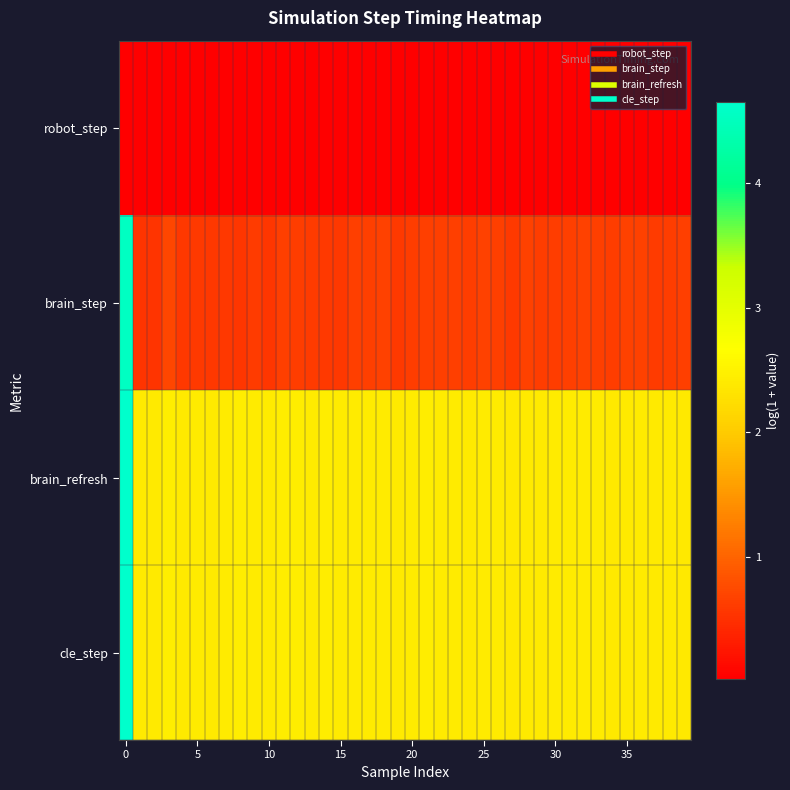

Reading left to right, what are all the values shown in this chart?

robot_step: 0.0	0.0	0.0	0.0	0.0	0.0	0.0	0.0	0.0	0.0	0.0	0.0	0.0	0.0	0.0	0.0	0.0	0.0	0.0	0.0	0.0	0.0	0.0	0.0	0.0	0.0	0.0	0.0	0.0	0.0	0.0	0.0	0.0	0.0	0.0	0.0	0.0	0.0	0.0	0.0
brain_step: 4.6	0.5	0.5	0.7	0.6	0.6	0.6	0.6	0.6	0.6	0.6	0.6	0.6	0.6	0.6	0.6	0.6	0.6	0.7	0.6	0.6	0.6	0.6	0.6	0.6	0.7	0.7	0.6	0.7	0.6	0.6	0.6	0.7	0.6	0.6	0.7	0.7	0.6	0.6	0.6
brain_refresh: 4.7	2.4	2.4	2.4	2.4	2.4	2.4	2.4	2.4	2.4	2.4	2.4	2.4	2.4	2.4	2.4	2.4	2.4	2.4	2.4	2.4	2.4	2.4	2.4	2.4	2.4	2.4	2.4	2.4	2.4	2.4	2.4	2.4	2.4	2.4	2.4	2.4	2.4	2.4	2.4
cle_step: 4.7	2.4	2.4	2.4	2.4	2.4	2.4	2.4	2.4	2.4	2.4	2.4	2.4	2.4	2.4	2.4	2.4	2.4	2.4	2.4	2.4	2.4	2.4	2.4	2.4	2.4	2.4	2.4	2.4	2.4	2.4	2.4	2.4	2.4	2.4	2.4	2.4	2.4	2.4	2.4